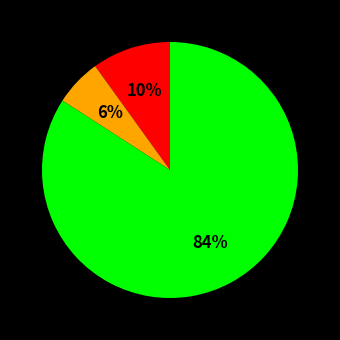

To the nearest percent, what is the average slice percentage?

33%